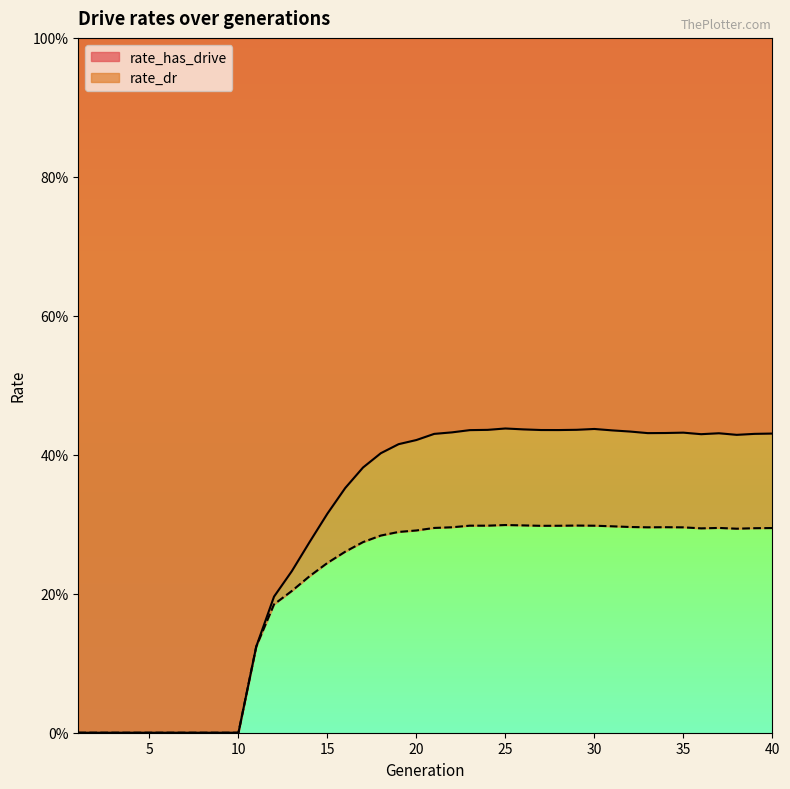

How many distinct data groups are displayed?

2